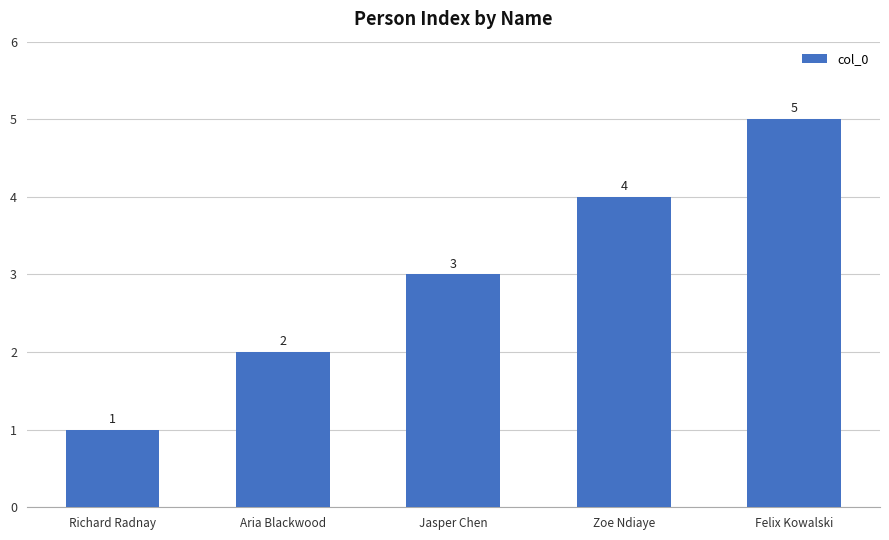

What position from the right is Richard Radnay?

5